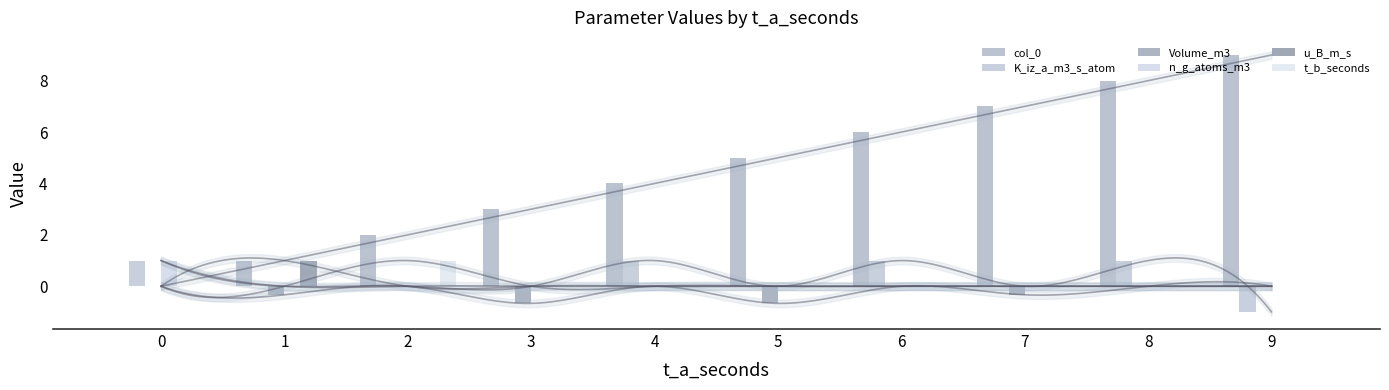

Reading left to right, what are all the values shown in this chart?

col_0: 0=0.0	1=1.0	2=2.0	3=3.0	4=4.0	5=5.0	6=6.0	7=7.0	8=8.0	9=9.0
K_iz_a_m3_s_atom: 0=1.0	1=0.0	2=0.0	3=0.0	4=1.0	5=0.0	6=1.0	7=0.0	8=1.0	9=-1.0
Volume_m3: 0=0.0	1=-0.3	2=0.0	3=-0.7	4=0.0	5=-0.7	6=0.0	7=-0.3	8=0.0	9=0.0
n_g_atoms_m3: 0=1.0	1=0.0	2=0.0	3=0.0	4=0.0	5=0.0	6=0.0	7=0.0	8=0.0	9=0.0
u_B_m_s: 0=0.0	1=1.0	2=0.0	3=0.0	4=0.0	5=0.0	6=0.0	7=0.0	8=0.0	9=0.0
t_b_seconds: 0=0.0	1=0.0	2=1.0	3=0.0	4=0.0	5=0.0	6=0.0	7=0.0	8=0.0	9=0.0